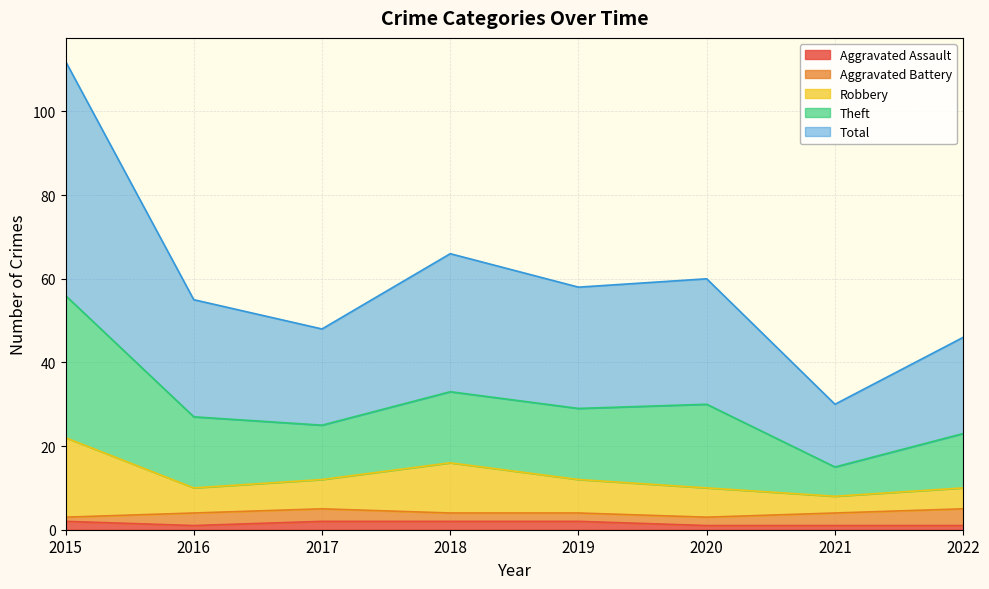

What are all the series names shown in the legend?

Aggravated Assault, Aggravated Battery, Robbery, Theft, Total